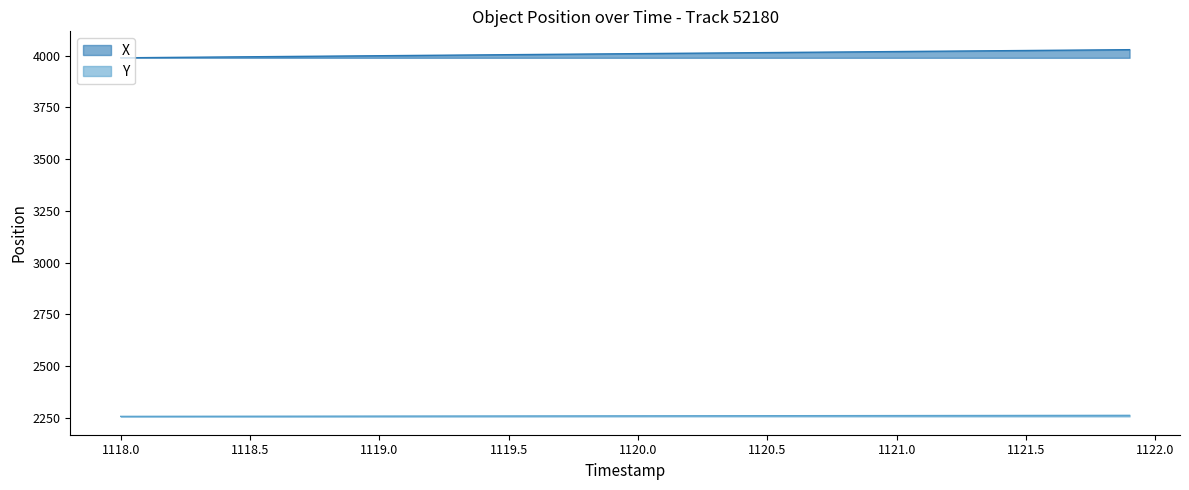

True or false: X has a value of 3995.0 at 1118.6.

True